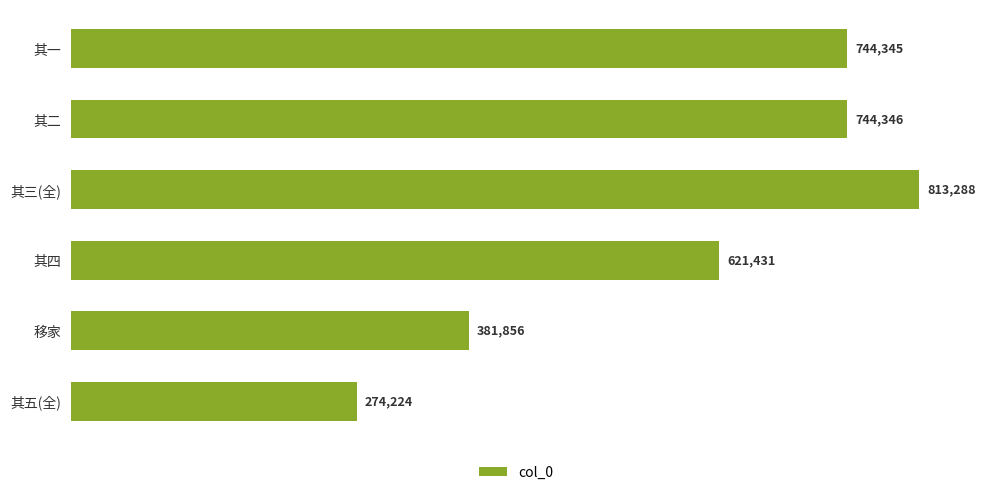

Rank the categories by value from highest to lowest.

其三(全), 其二, 其一, 其四, 移家, 其五(全)